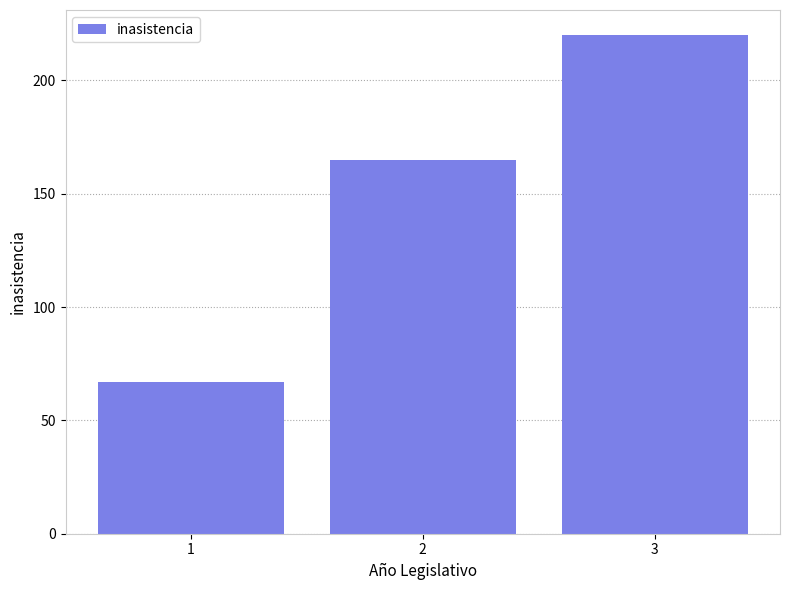

List the labels in order of value, smallest first.

1, 2, 3